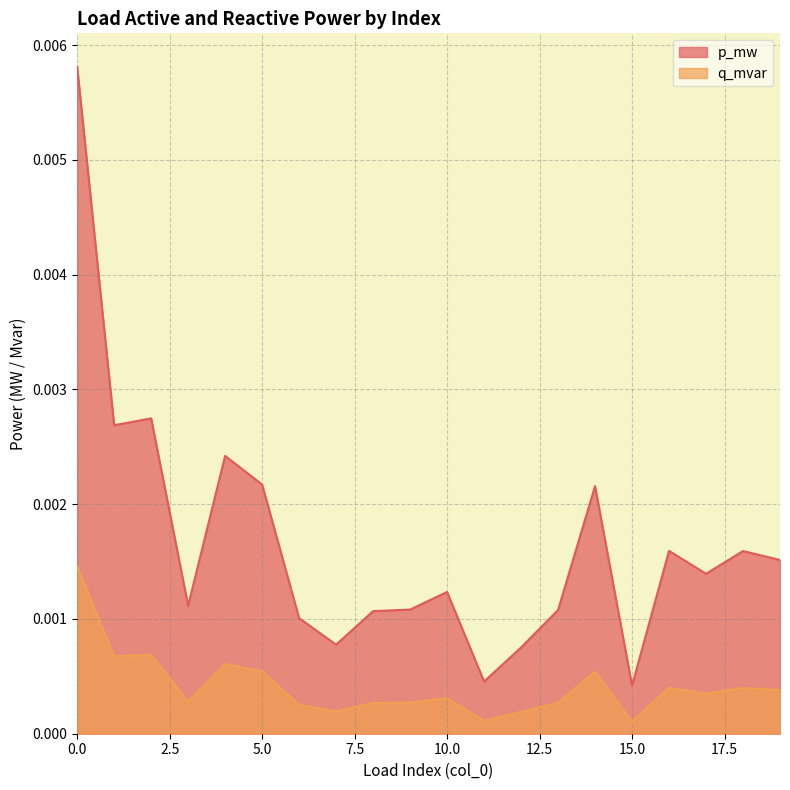

How many lines are shown in the chart?

2